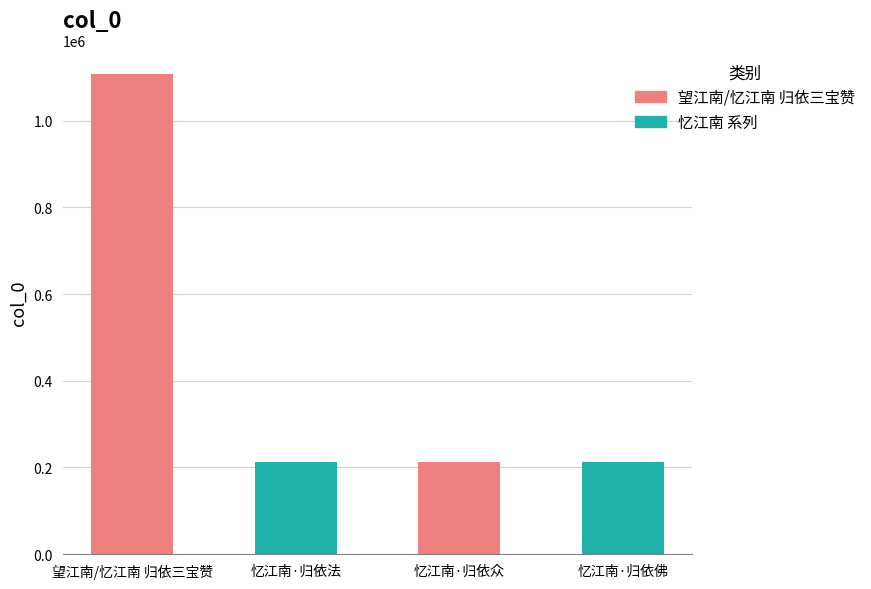

How many data points are less than 213767?

2